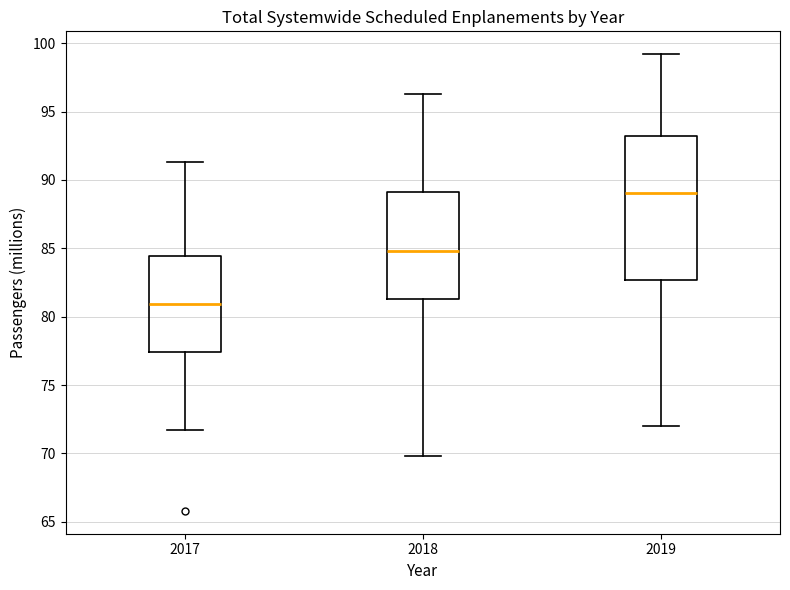

Where does the upper whisker of the box at x = 2018 end on the y-axis? The values are not printed on the chart, so give them approximately, as read against the axis.

96.5